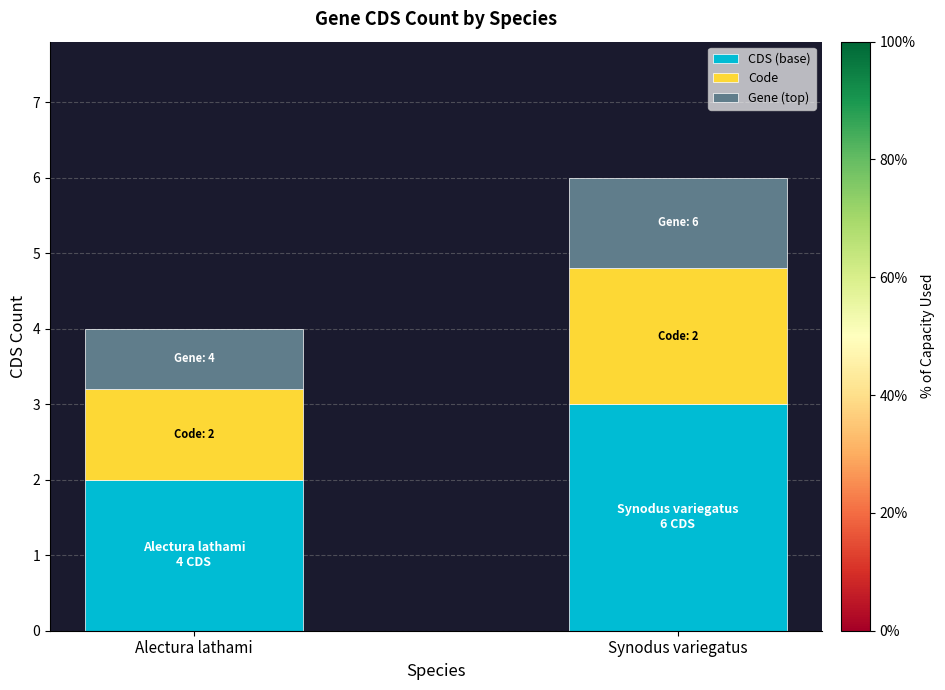

Read the CDS (base) value at Alectura lathami.

2.0